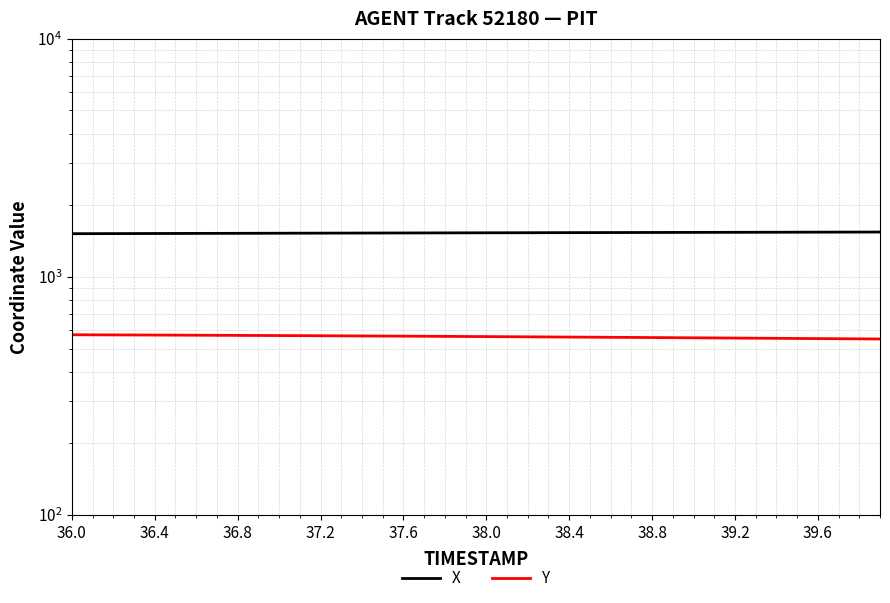

True or false: Y and X cross at least once.

False